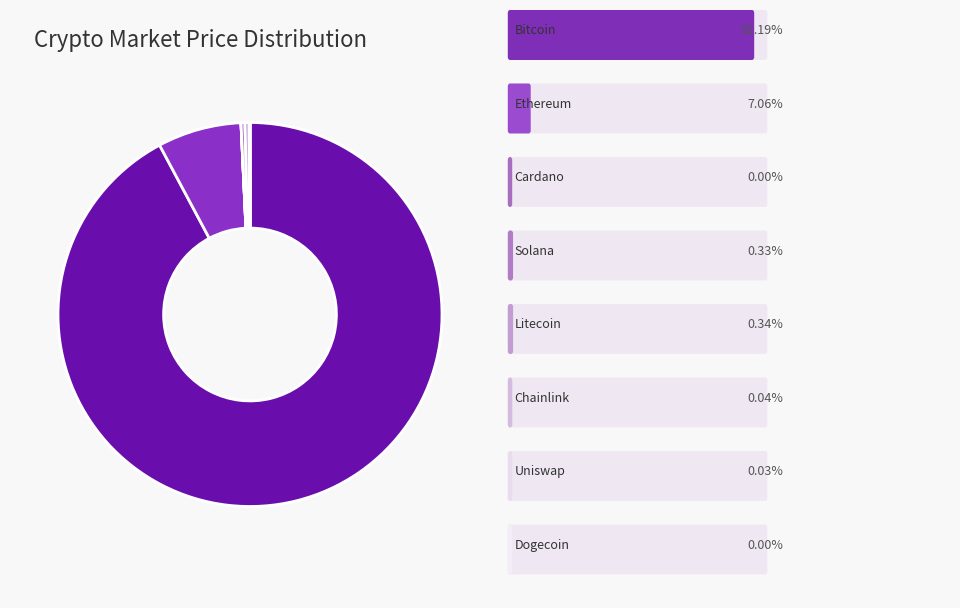

Is there a majority slice in this chart?

Yes